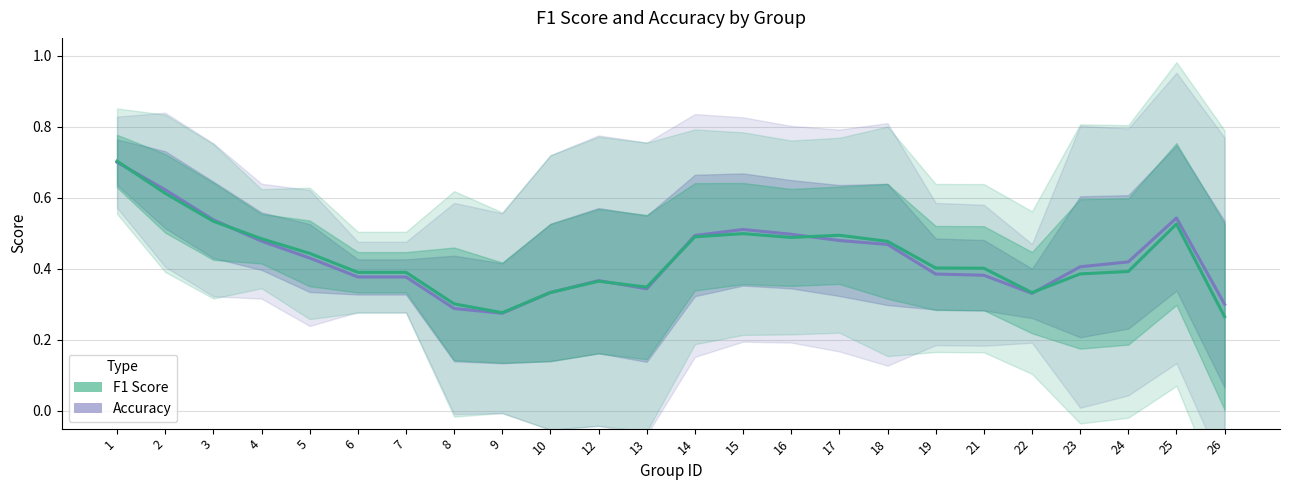

Reading left to right, transcribe all the data shown in this chart.

accuracy: 1=0.7	2=0.6	3=0.5	4=0.5	5=0.4	6=0.4	7=0.4	8=0.3	9=0.3	10=0.3	12=0.4	13=0.3	14=0.5	15=0.5	16=0.5	17=0.5	18=0.5	19=0.4	21=0.4	22=0.3	23=0.4	24=0.4	25=0.5	26=0.3
f1: 1=0.7	2=0.6	3=0.5	4=0.5	5=0.4	6=0.4	7=0.4	8=0.3	9=0.3	10=0.3	12=0.4	13=0.3	14=0.5	15=0.5	16=0.5	17=0.5	18=0.5	19=0.4	21=0.4	22=0.3	23=0.4	24=0.4	25=0.5	26=0.3